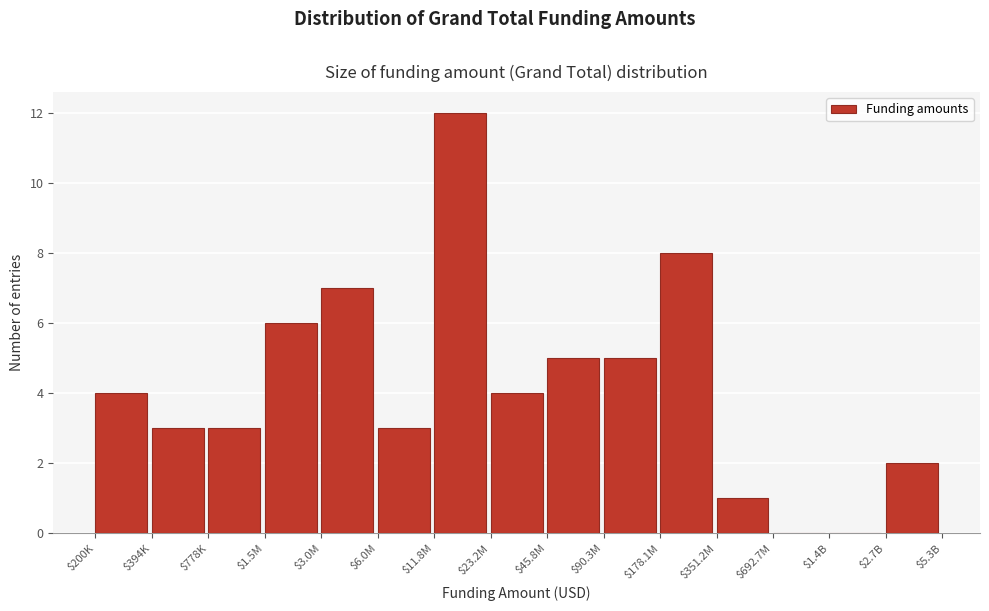

The value at $2.7B is 2. True or false?

True